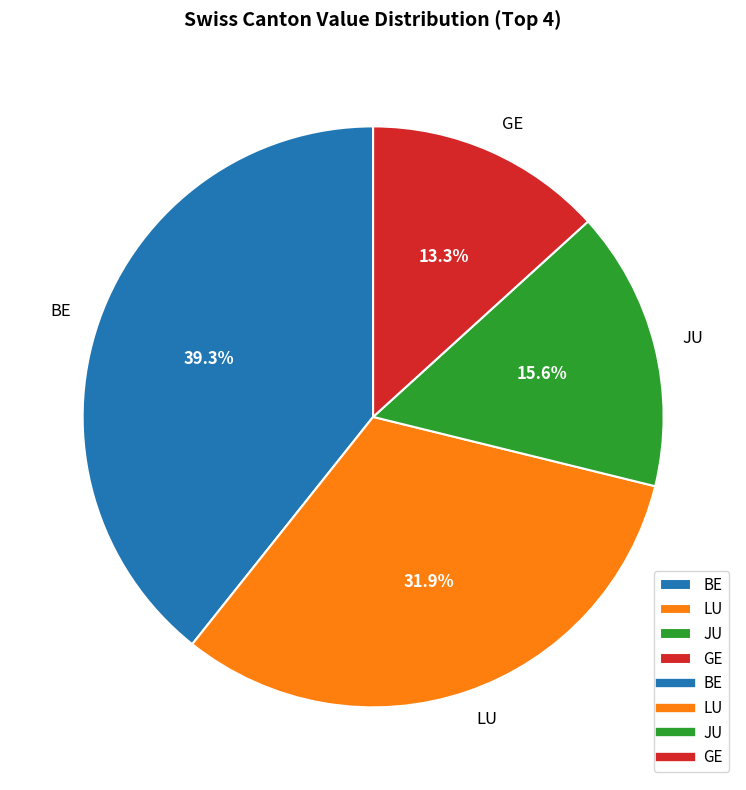

Does any single category account for the majority?

No